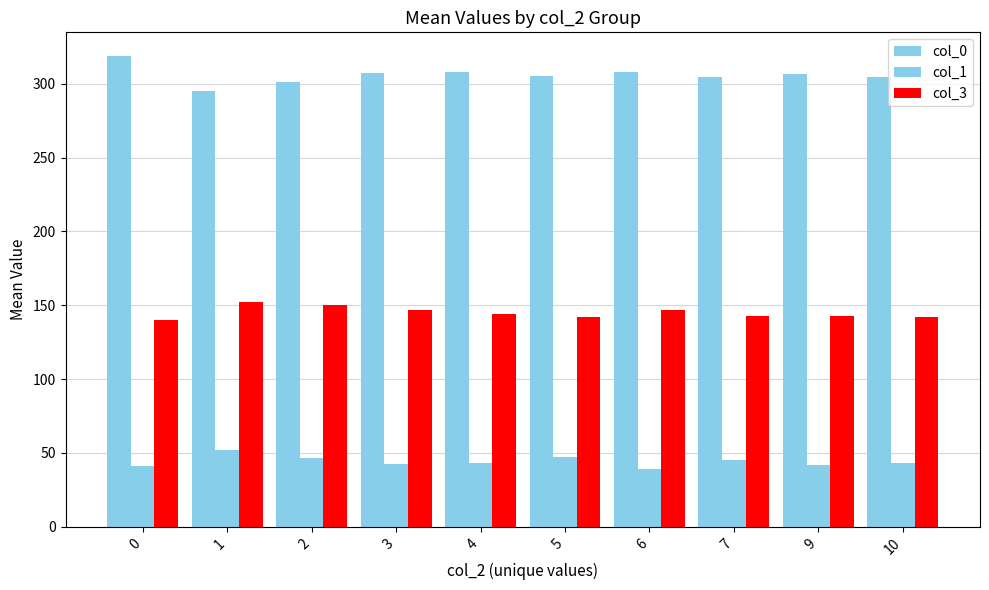

What is the spread (max minus min) of values at 6?

268.8